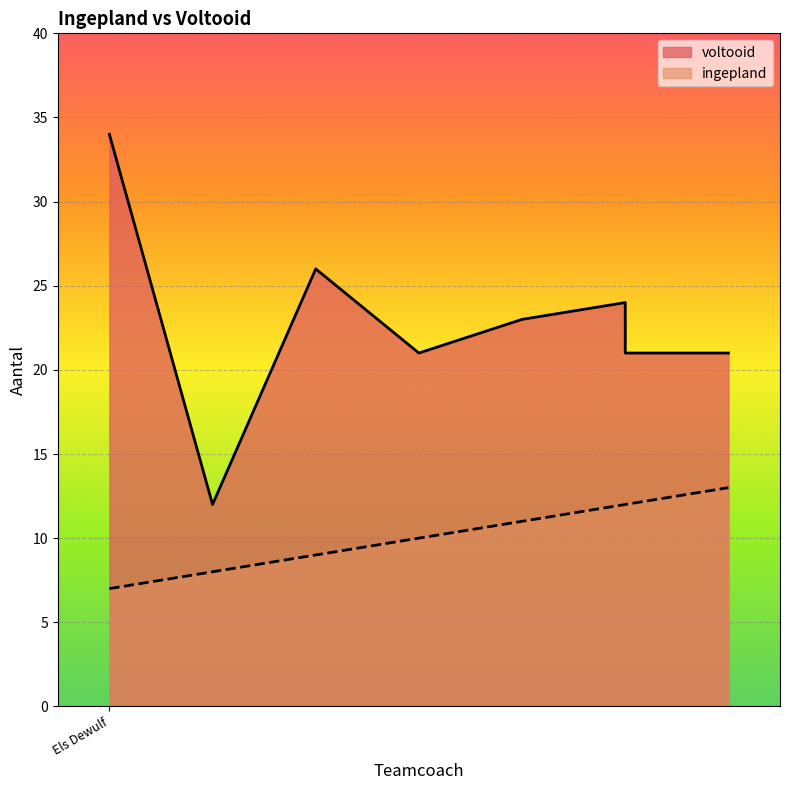

What is the maximum value shown in the chart?

34